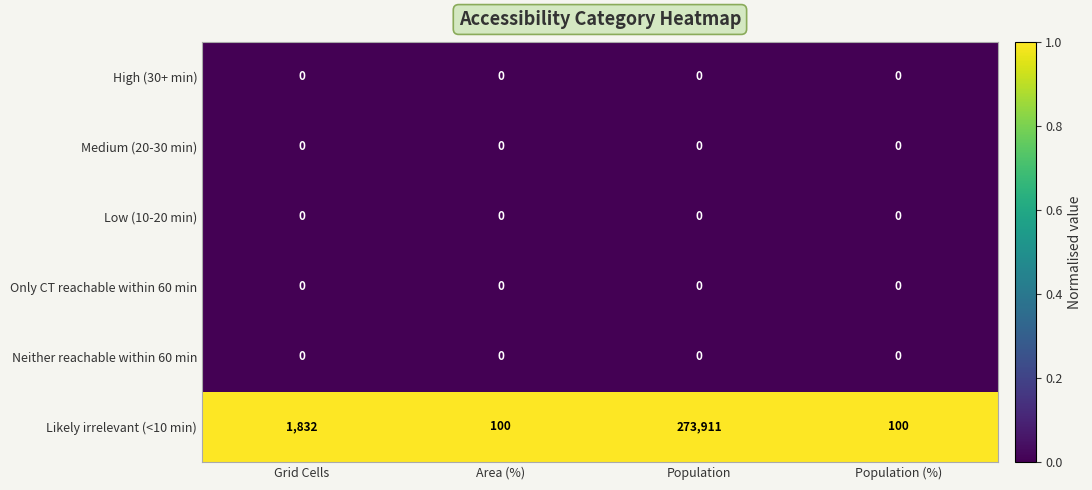

Which series changed the most between Grid Cells and Population?

Likely irrelevant (<10 min)